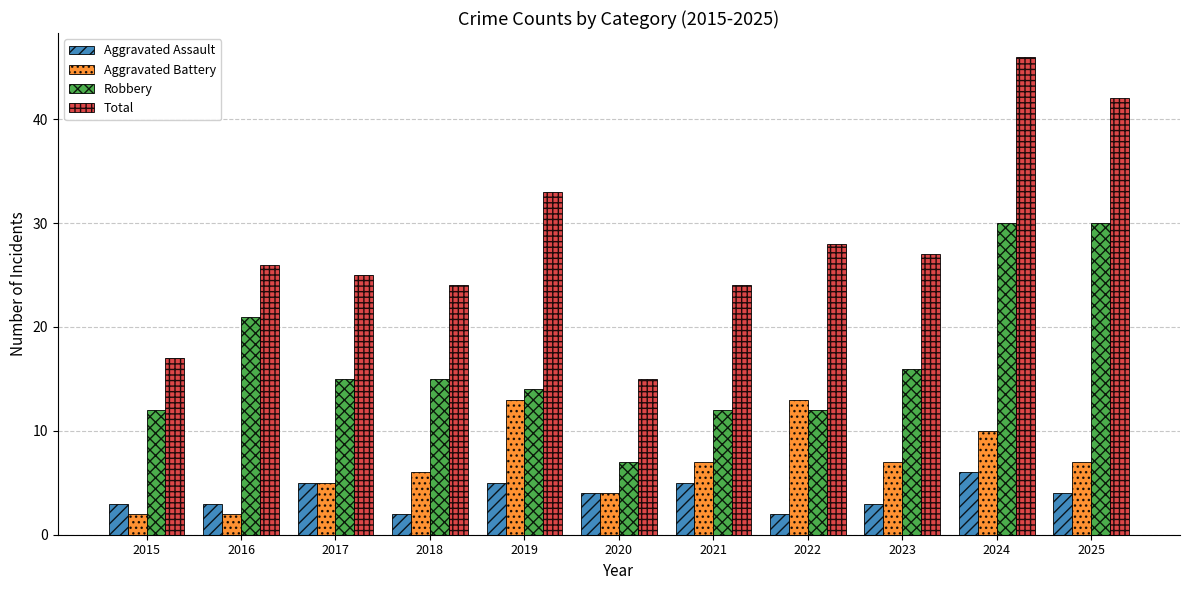

What is the maximum value for Total?

46